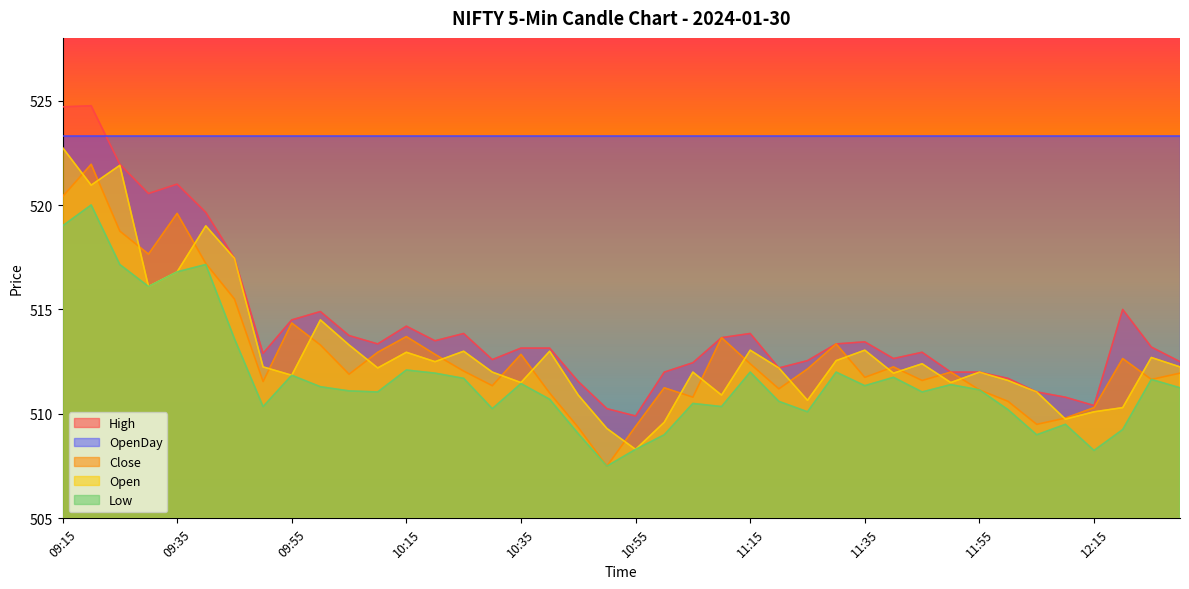

Which series has the largest total across all categories?

OpenDay